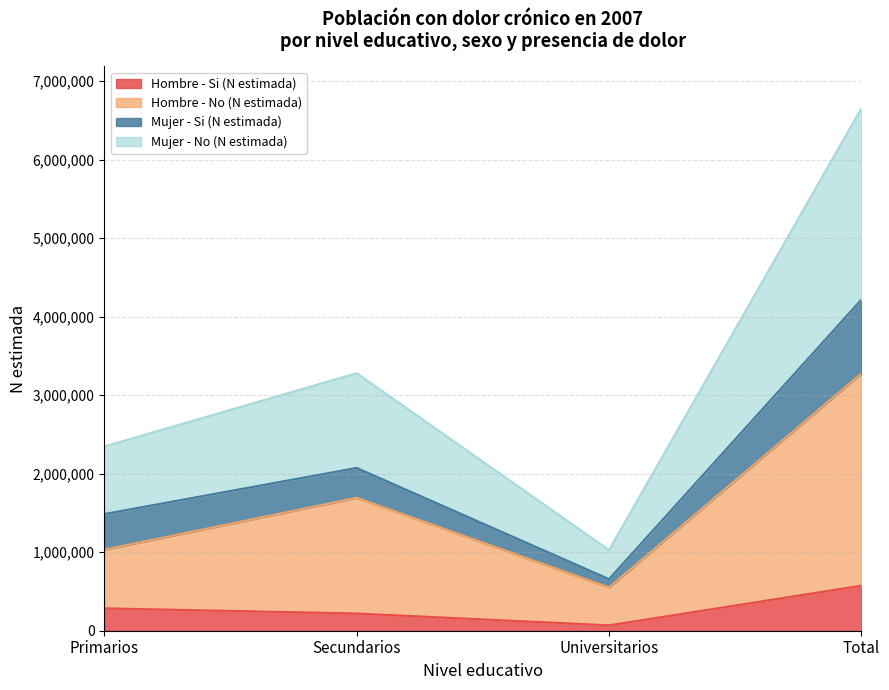

Is it true that Hombre - Si (N estimada) equals 573733 at Total?

True